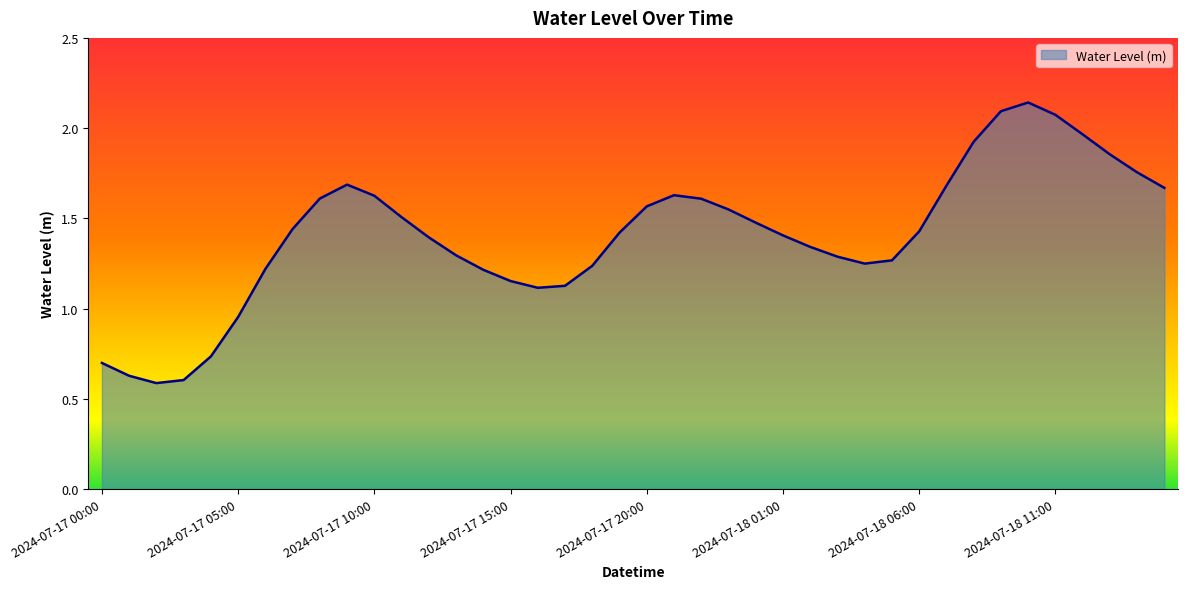

List the labels in order of value, smallest first.

2024-07-17 02:00, 2024-07-17 03:00, 2024-07-17 01:00, 2024-07-17 00:00, 2024-07-17 04:00, 2024-07-17 05:00, 2024-07-17 16:00, 2024-07-17 17:00, 2024-07-17 15:00, 2024-07-17 14:00, 2024-07-17 06:00, 2024-07-17 18:00, 2024-07-18 04:00, 2024-07-18 05:00, 2024-07-18 03:00, 2024-07-17 13:00, 2024-07-18 02:00, 2024-07-17 12:00, 2024-07-18 01:00, 2024-07-17 19:00, 2024-07-18 06:00, 2024-07-17 07:00, 2024-07-18 00:00, 2024-07-17 11:00, 2024-07-17 23:00, 2024-07-17 20:00, 2024-07-17 22:00, 2024-07-17 08:00, 2024-07-17 10:00, 2024-07-17 21:00, 2024-07-18 15:00, 2024-07-18 07:00, 2024-07-17 09:00, 2024-07-18 14:00, 2024-07-18 13:00, 2024-07-18 08:00, 2024-07-18 12:00, 2024-07-18 11:00, 2024-07-18 09:00, 2024-07-18 10:00